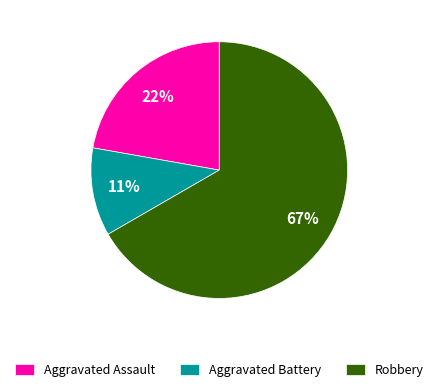

True or false: Aggravated Assault accounts for 34% of the total.

False